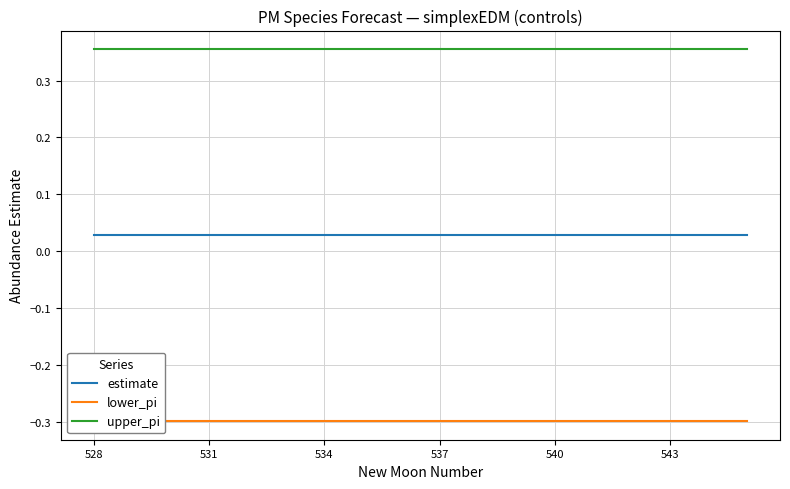

How many lines are shown in the chart?

3